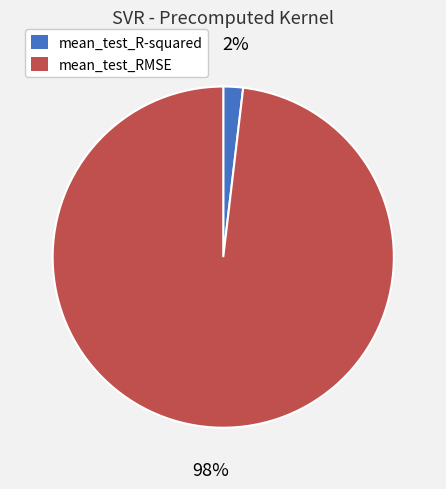

Which has a higher value, mean_test_RMSE or mean_test_R-squared?

mean_test_RMSE